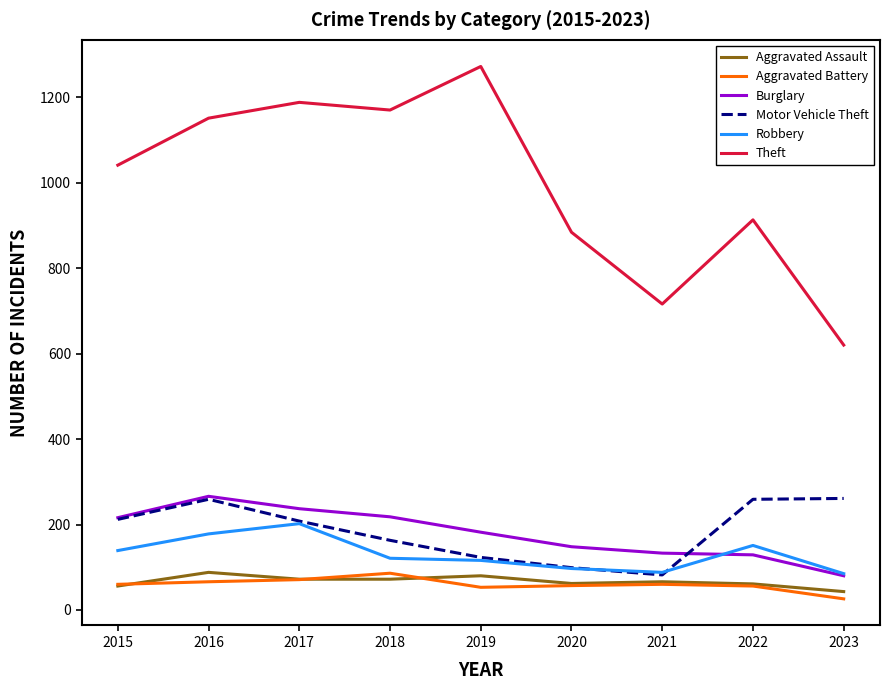

What is the total value across all series at 2018?

1830